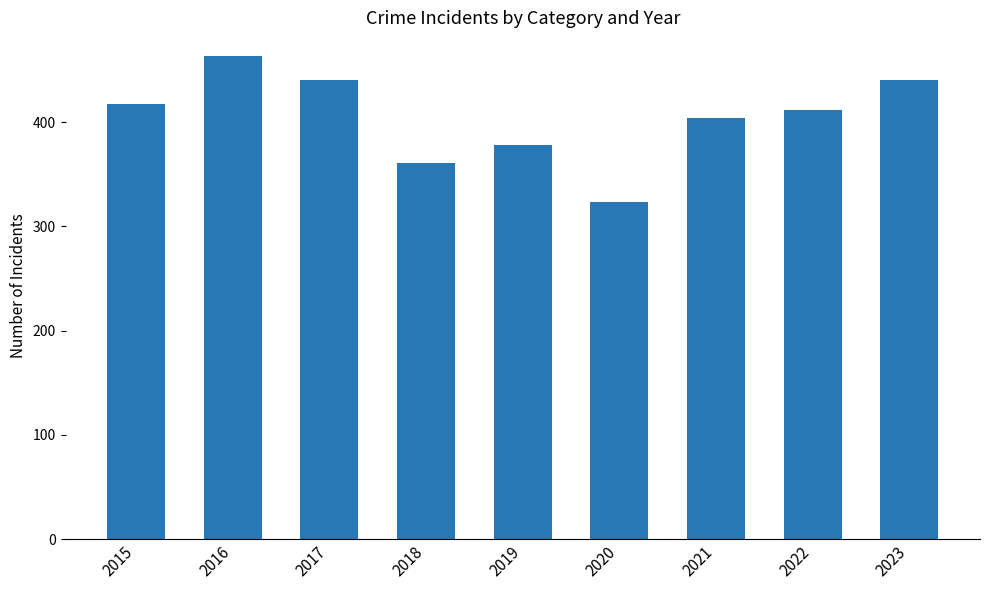

At which category does the chart reach its minimum across all series?

2020